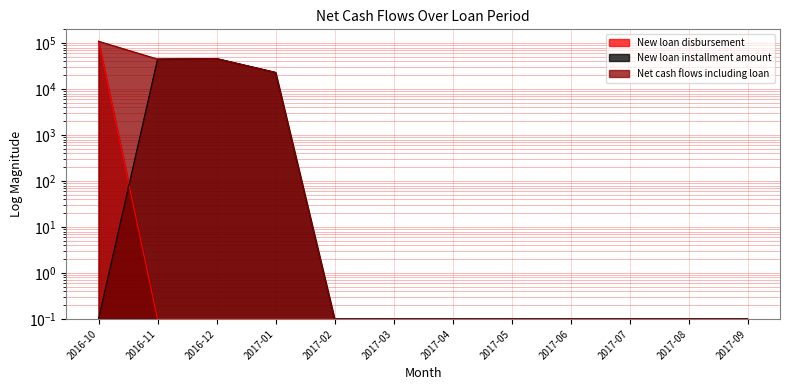

At which label does Net cash flows including loan reach its minimum?

2017-02